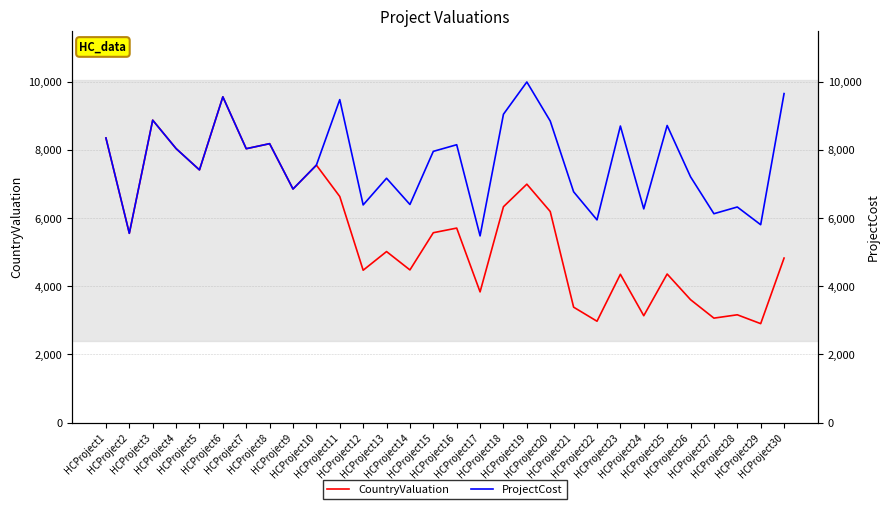

How many categories are shown in the chart?

30